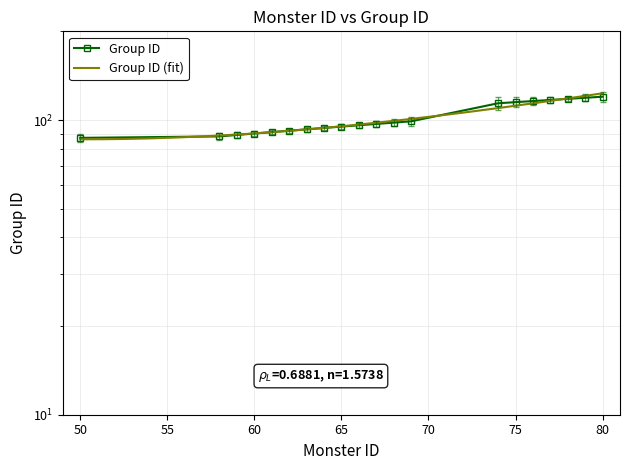

Rank the categories by value from highest to lowest.

80, 79, 78, 77, 76, 75, 74, 69, 68, 67, 66, 65, 64, 63, 62, 61, 60, 59, 58, 50